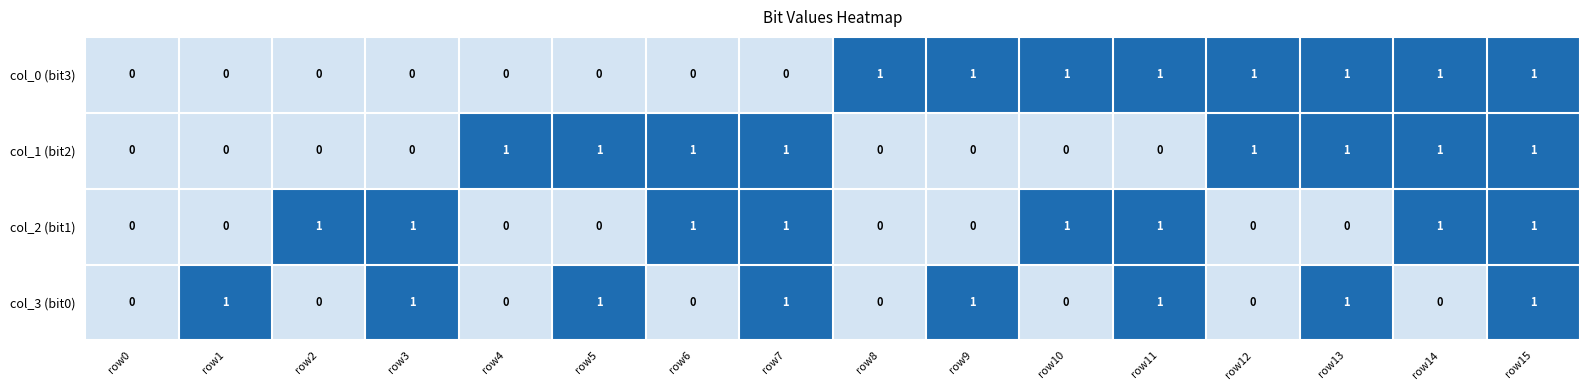

Is the value of col_2 (bit1) at row0 greater than the value of col_1 (bit2) at row14?

No